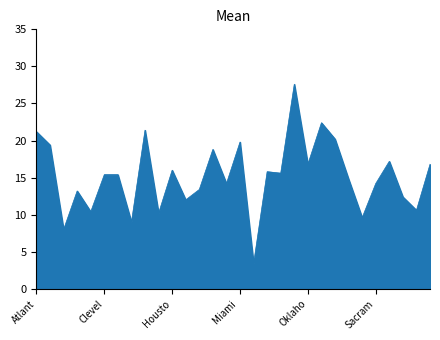

What is the greatest value displayed?

27.6